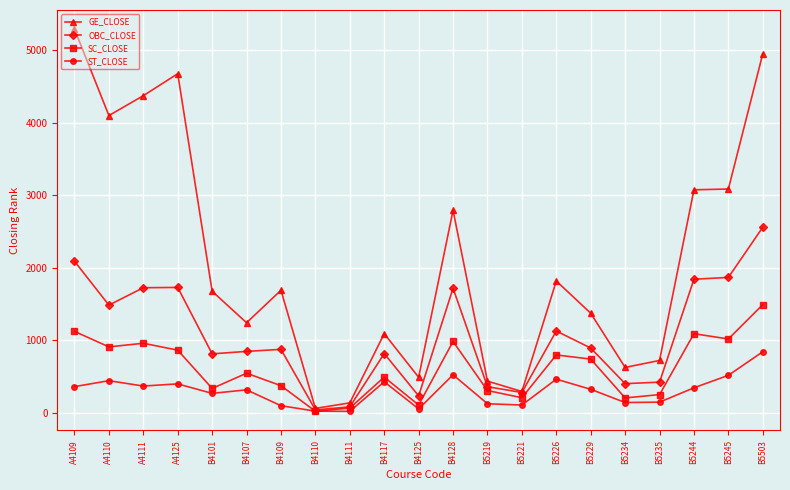

True or false: GE_CLOSE has a value of 488 at B4125.

True